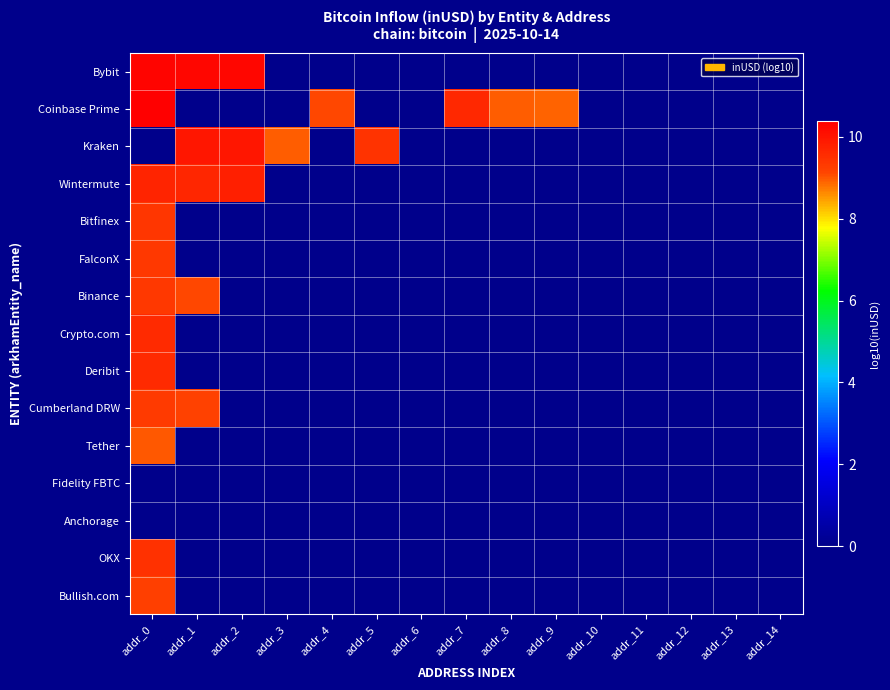

Rank the series by their maximum value, from highest to lowest.

Coinbase Prime, Bybit, Kraken, Wintermute, Deribit, Crypto.com, OKX, Bitfinex, Binance, FalconX, Cumberland DRW, Bullish.com, Tether, Fidelity FBTC, Anchorage